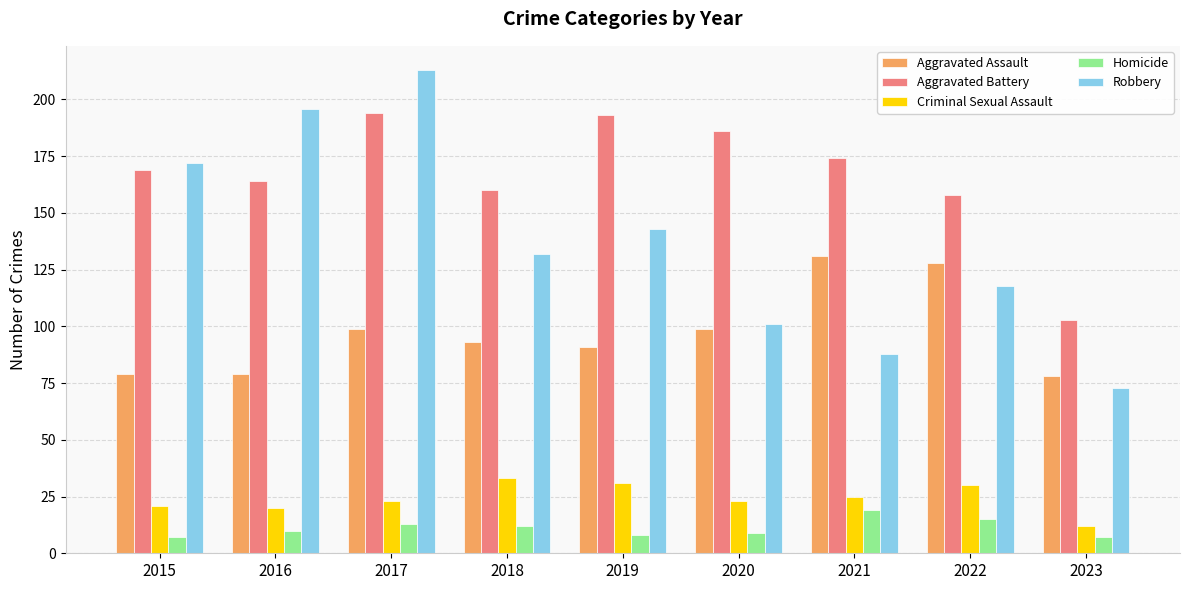

What is the value of the Criminal Sexual Assault bar at the 1st from the left?

21